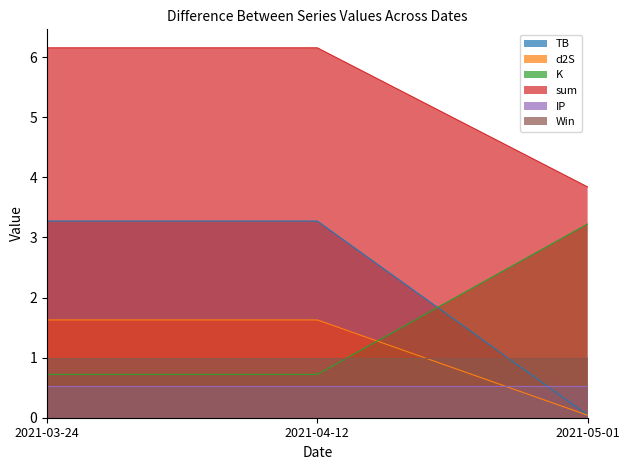

How many data points in d2S are above 1?

2